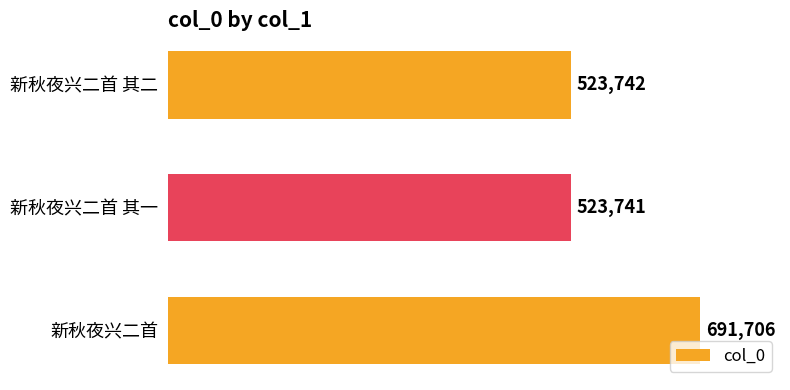

Which label corresponds to the smallest value in the chart?

新秋夜兴二首 其一